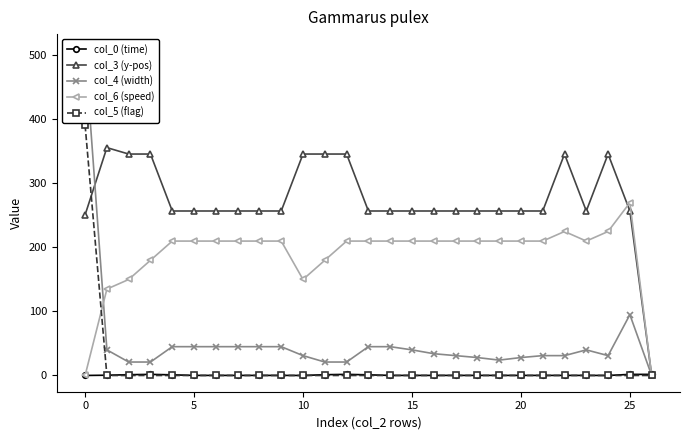

What is the value of the col_0 (time) point at the 15th from the left?

0.1